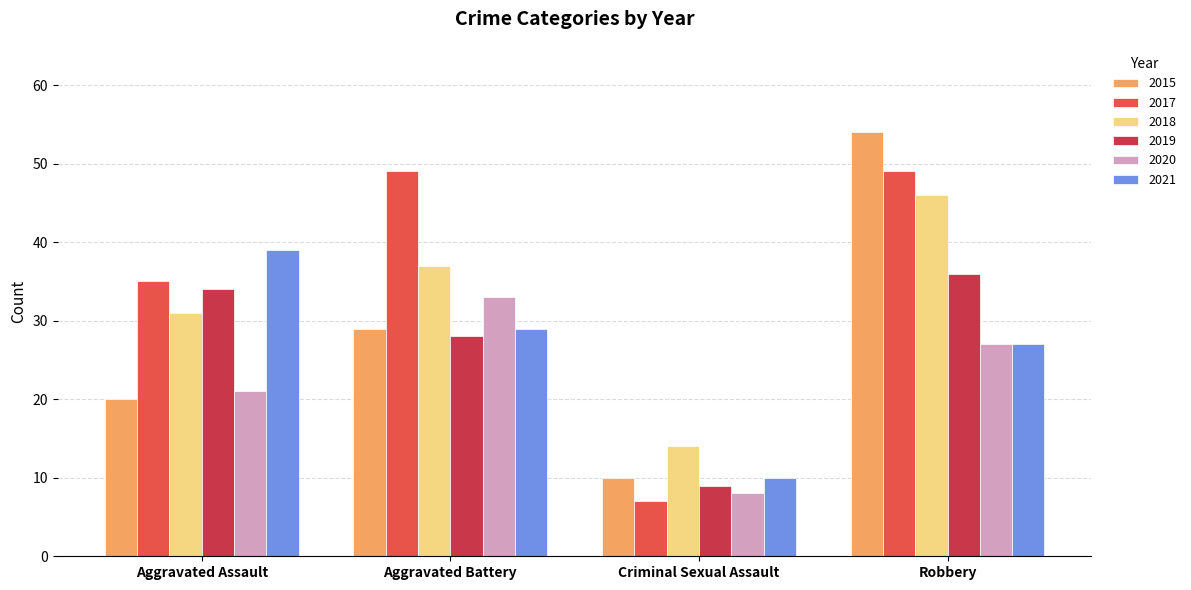

Reading left to right, extract all data points from this chart.

2015: Aggravated Assault=20	Aggravated Battery=29	Criminal Sexual Assault=10	Robbery=54
2017: Aggravated Assault=35	Aggravated Battery=49	Criminal Sexual Assault=7	Robbery=49
2018: Aggravated Assault=31	Aggravated Battery=37	Criminal Sexual Assault=14	Robbery=46
2019: Aggravated Assault=34	Aggravated Battery=28	Criminal Sexual Assault=9	Robbery=36
2020: Aggravated Assault=21	Aggravated Battery=33	Criminal Sexual Assault=8	Robbery=27
2021: Aggravated Assault=39	Aggravated Battery=29	Criminal Sexual Assault=10	Robbery=27